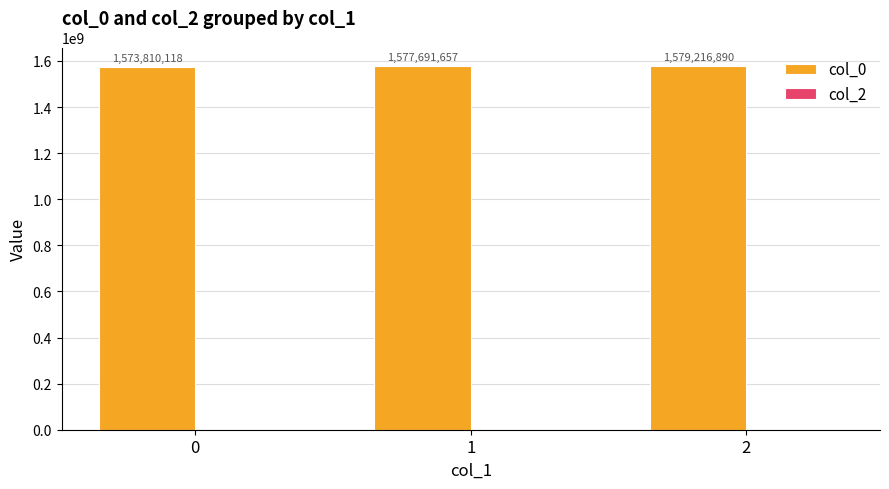

Reading left to right, transcribe all the data shown in this chart.

0=1573810118	1=1577691657	2=1579216890